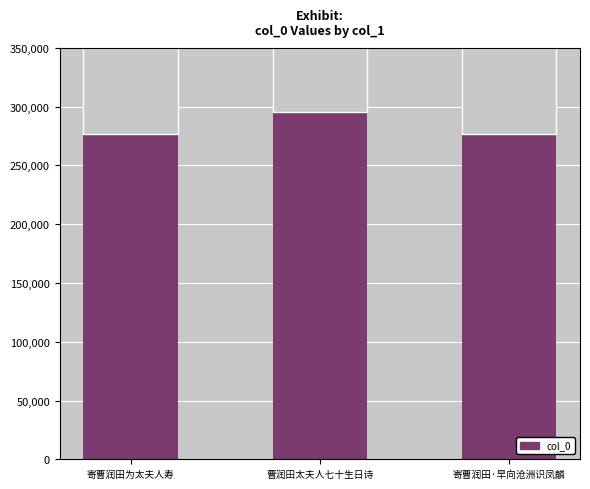

List the labels in order of value, smallest first.

寄曹润田·早向沧洲识凤麟, 寄曹润田为太夫人寿, 曹润田太夫人七十生日诗